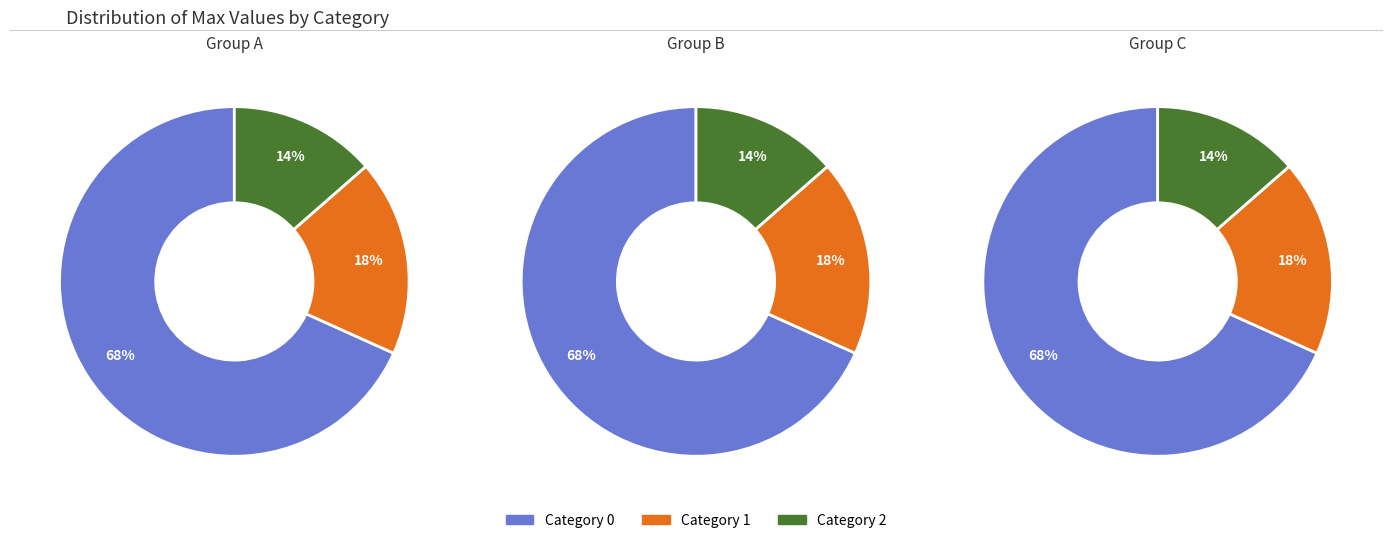

Is it true that 0 is 80% of the pie?

False